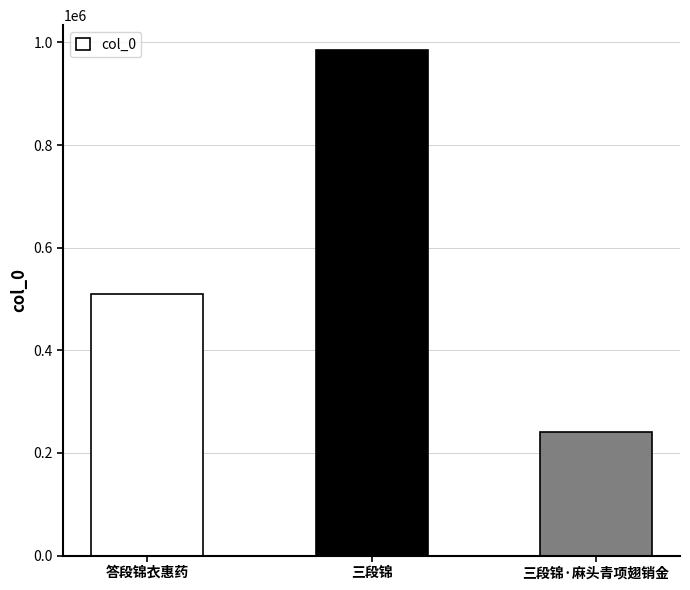

The value at 答段锦衣惠药 is 509990. True or false?

True